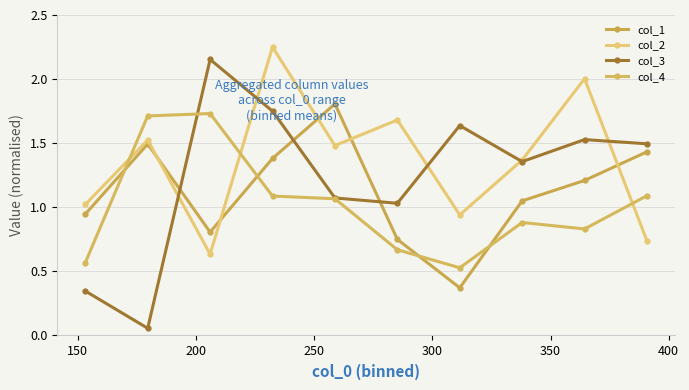

Does the chart display data point markers on the line(s)?

Yes